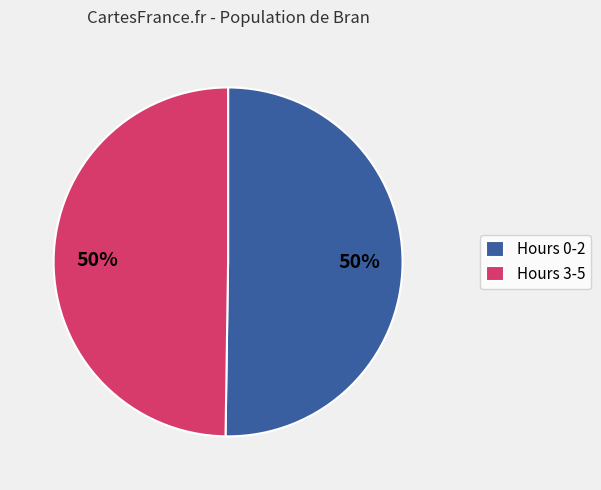

The Hours 0-2 slice represents 44% of the pie. True or false?

False